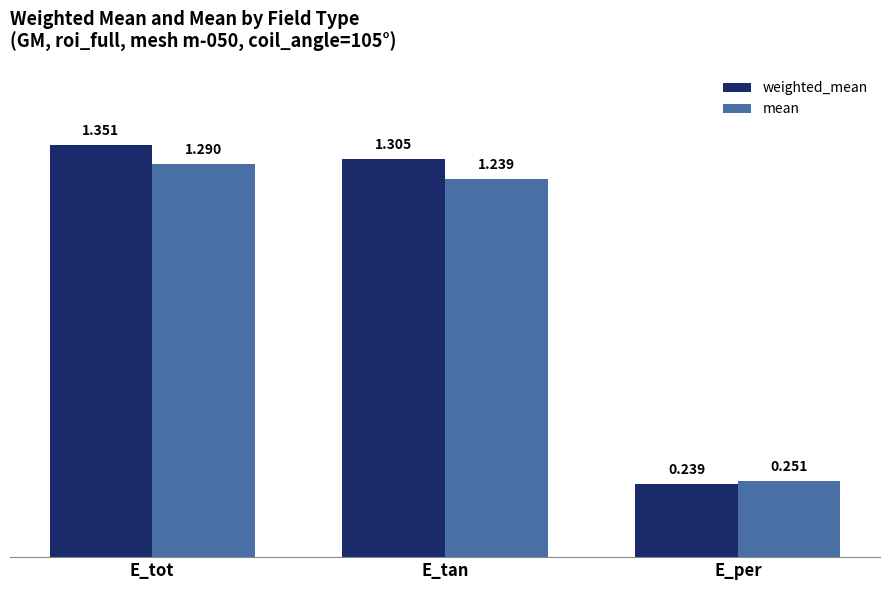

How many groups of bars are there?

3